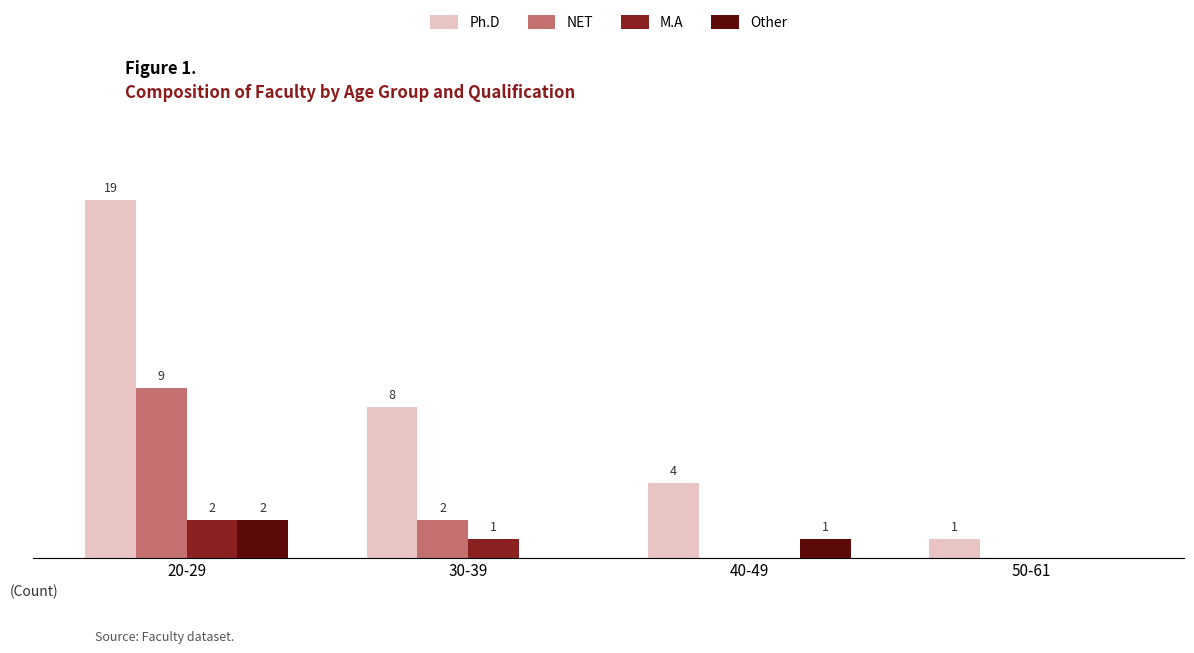

Is the value of NET at 20-29 greater than the value of Ph.D at 20-29?

No